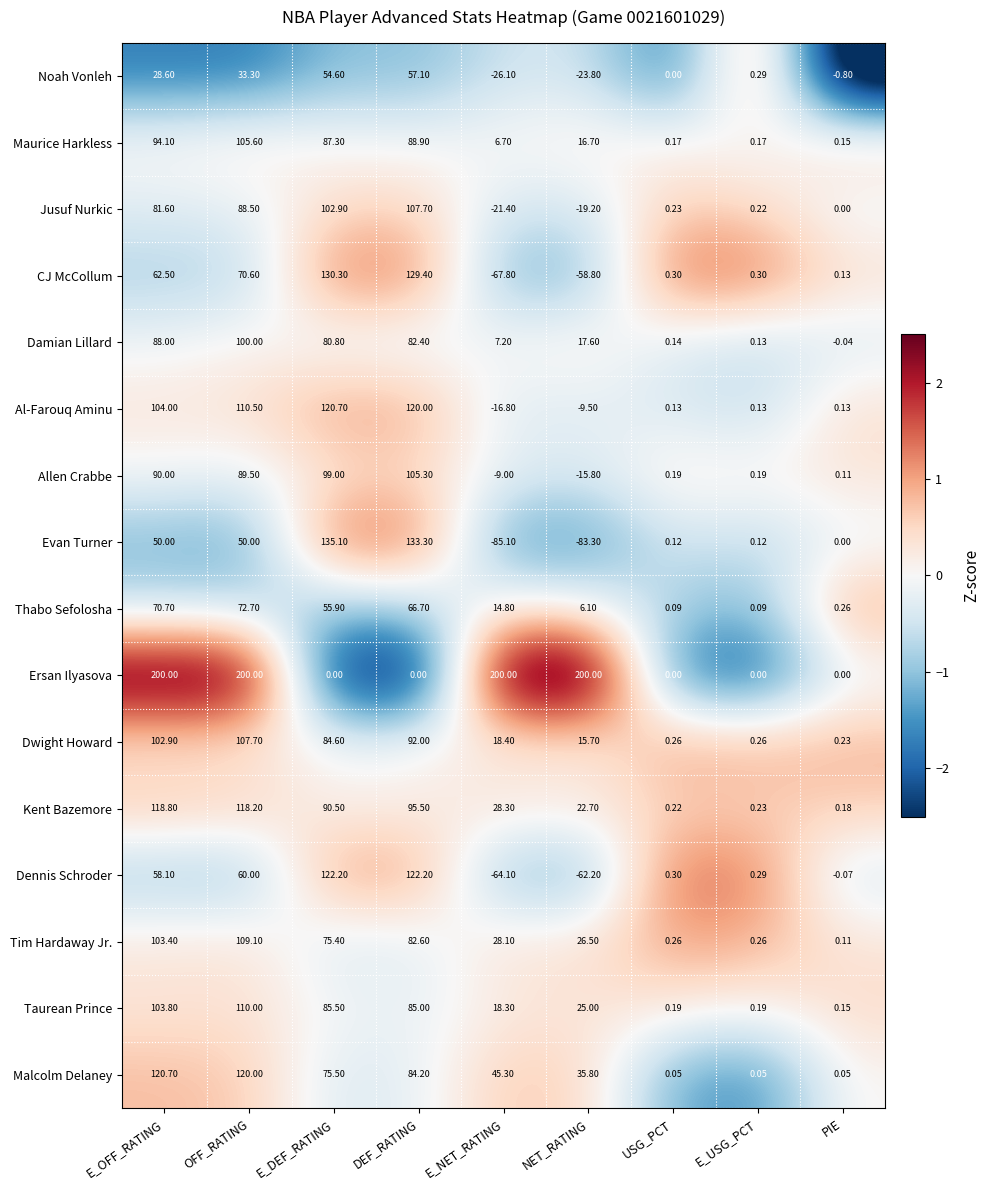

Which series has the largest range (max minus min)?

Evan Turner